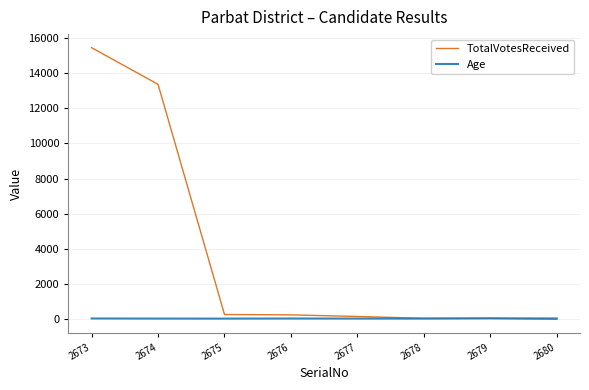

What is the difference between the maximum and minimum values in the Age series?

17